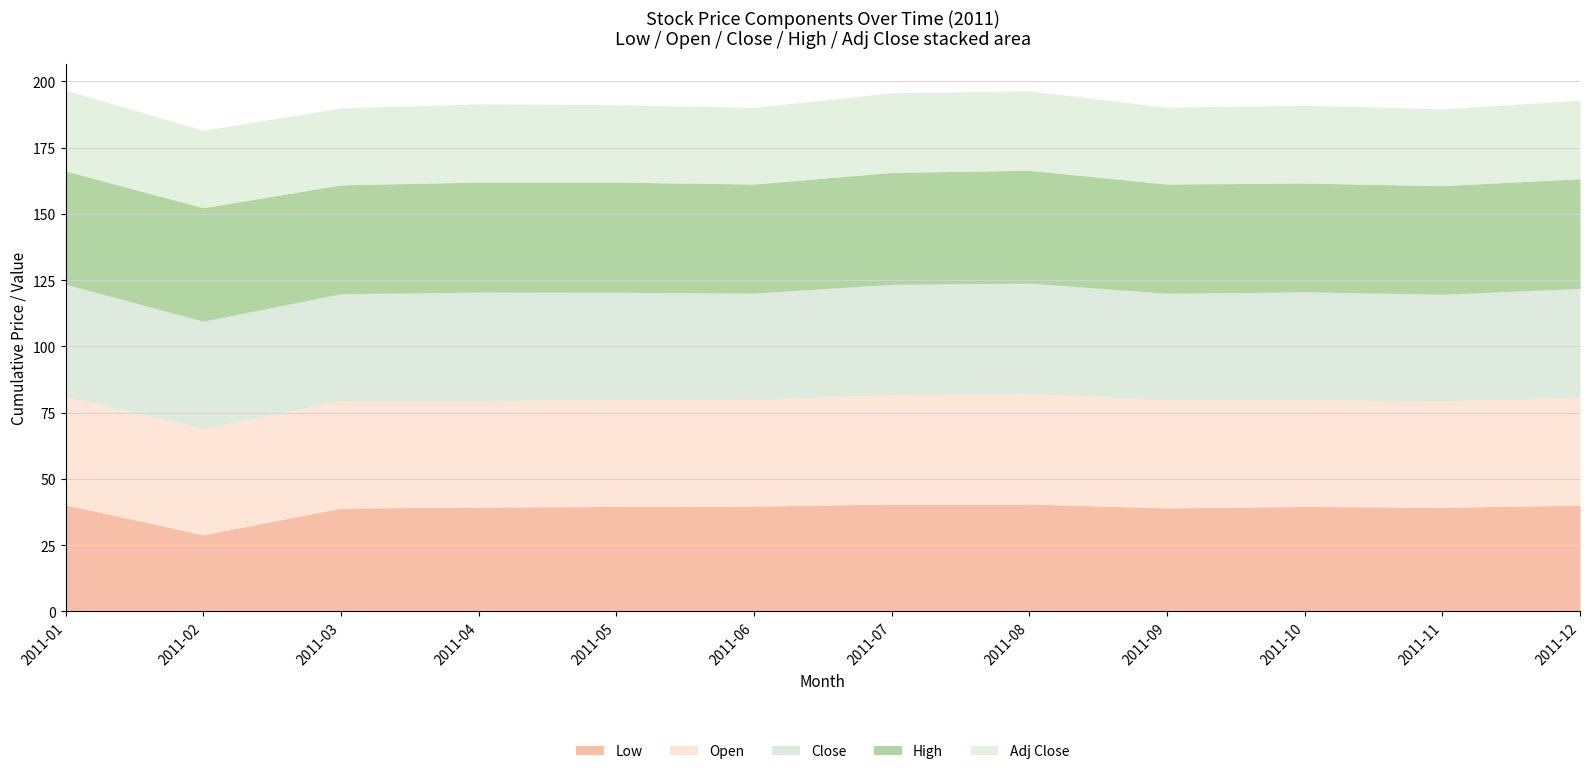

How many interior local peaks does the Adj Close series have?

3